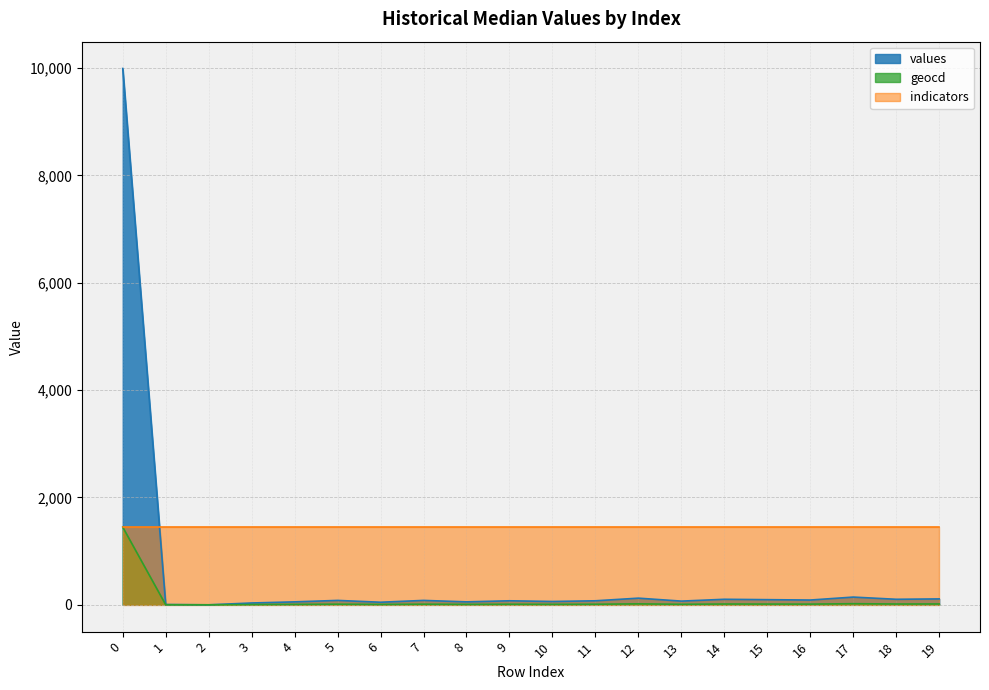

What is the value of the values point at the 15th from the left?

103